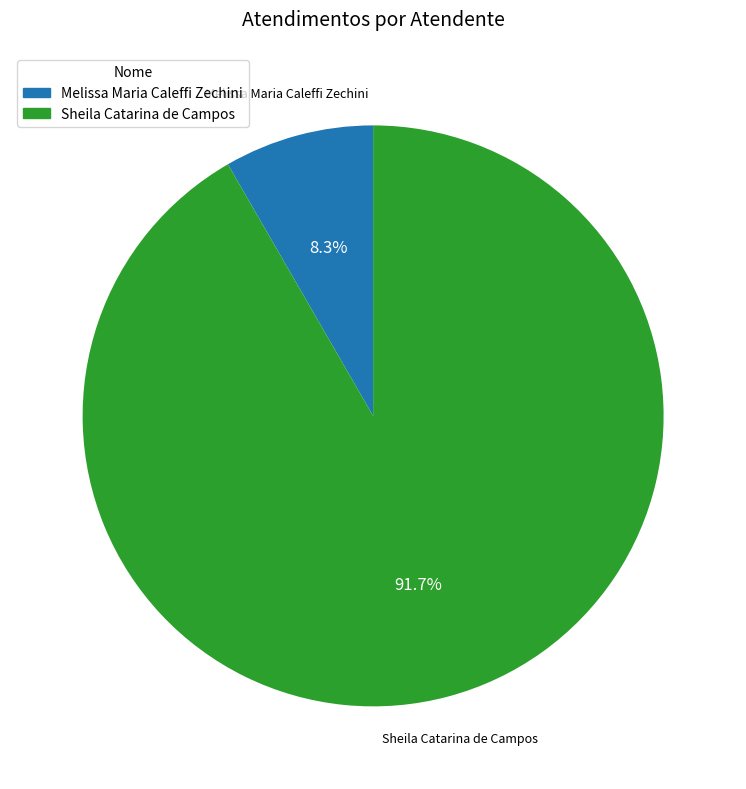

True or false: Sheila Catarina de Campos accounts for 99% of the total.

False